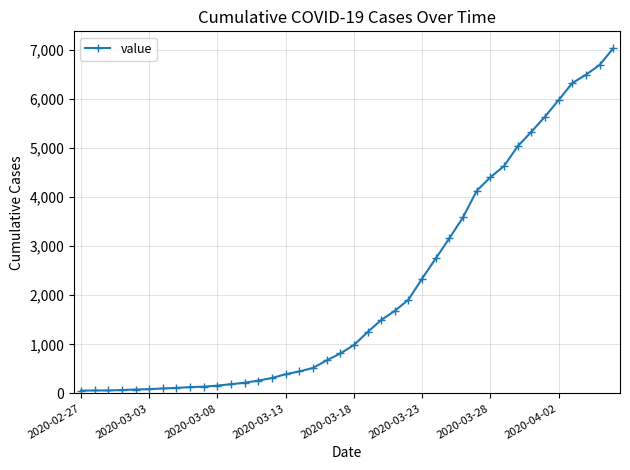

What is the greatest value displayed?

7022